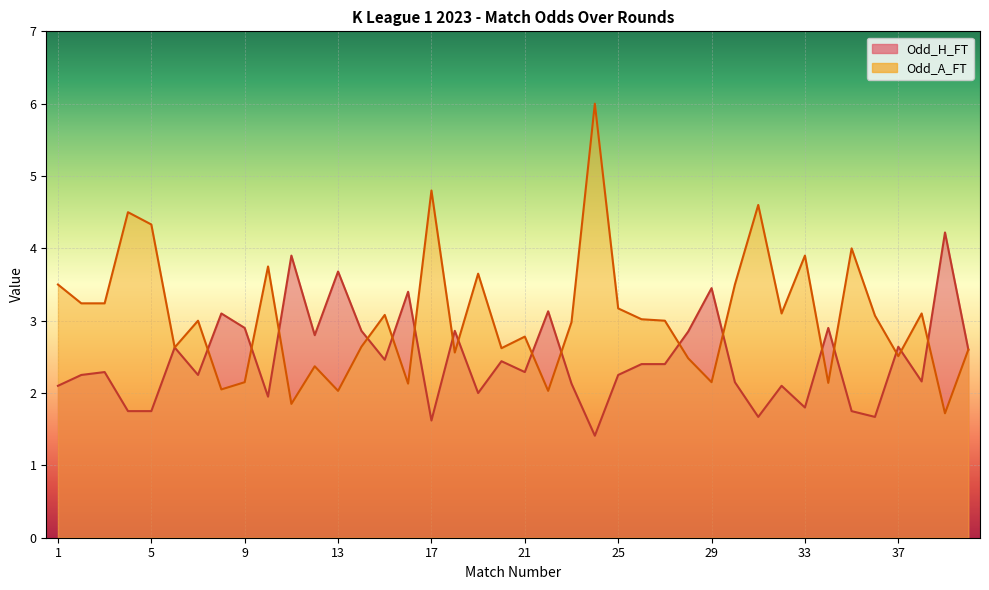

Does the chart display data point markers on the line(s)?

No